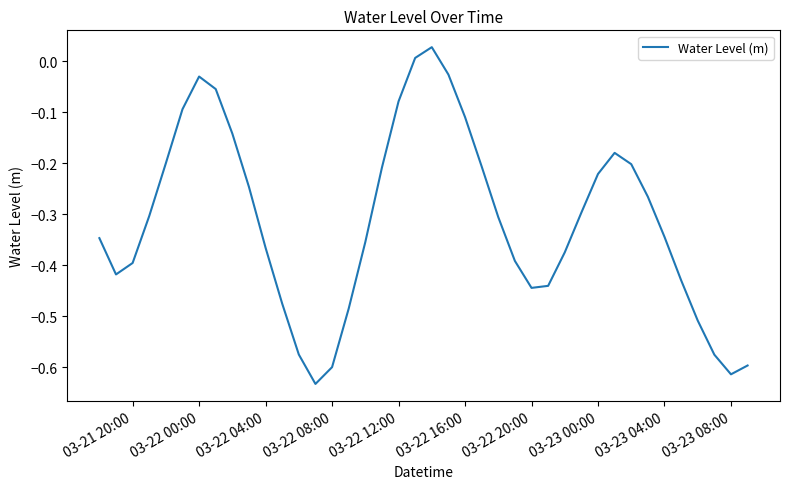

True or false: the data has more than 0 interior local peaks.

True